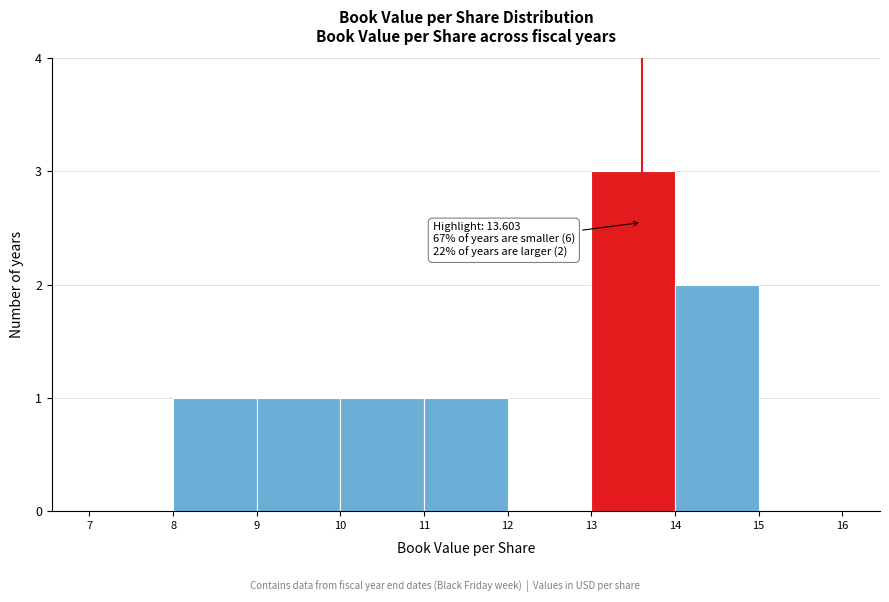

Which range on the x-axis has the tallest bar?

13 to 14